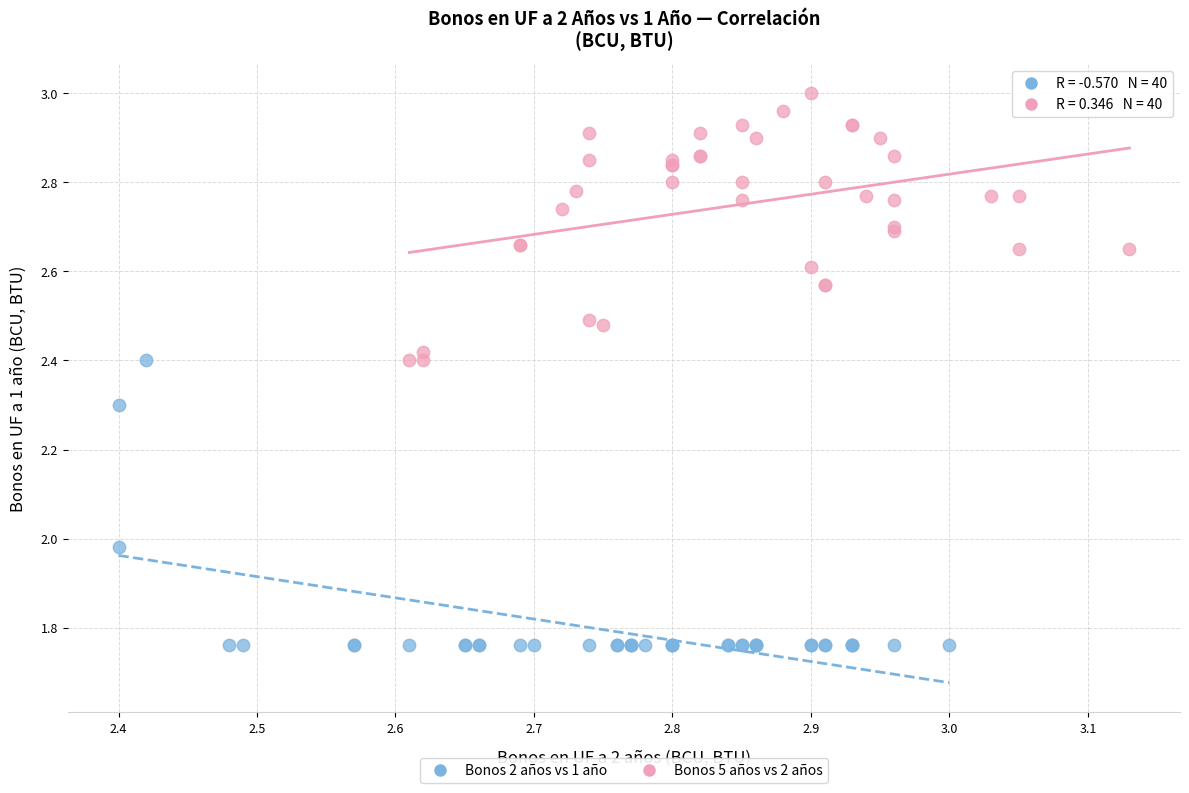

What are all the series names shown in the legend?

Bonos 2 años vs 1 año, Bonos 5 años vs 2 años